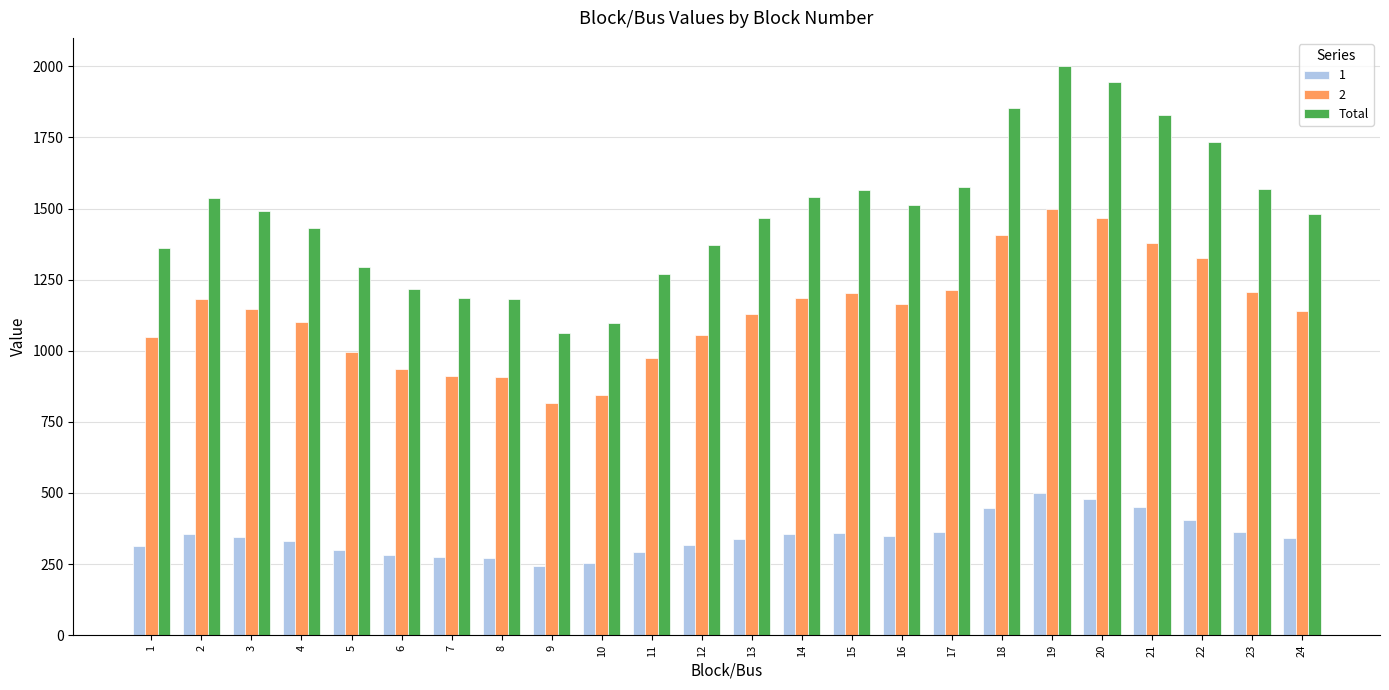

What is the smallest value displayed?

245.0